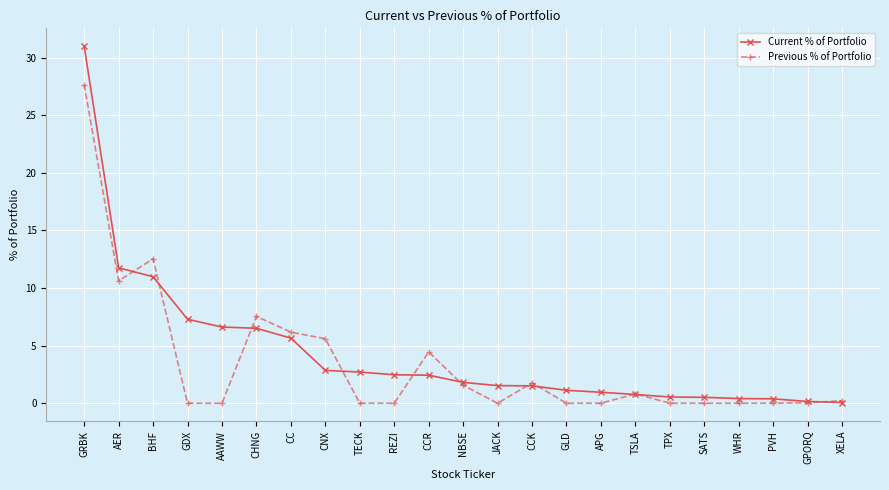

Which series has the widest spread of values?

Current % of Portfolio